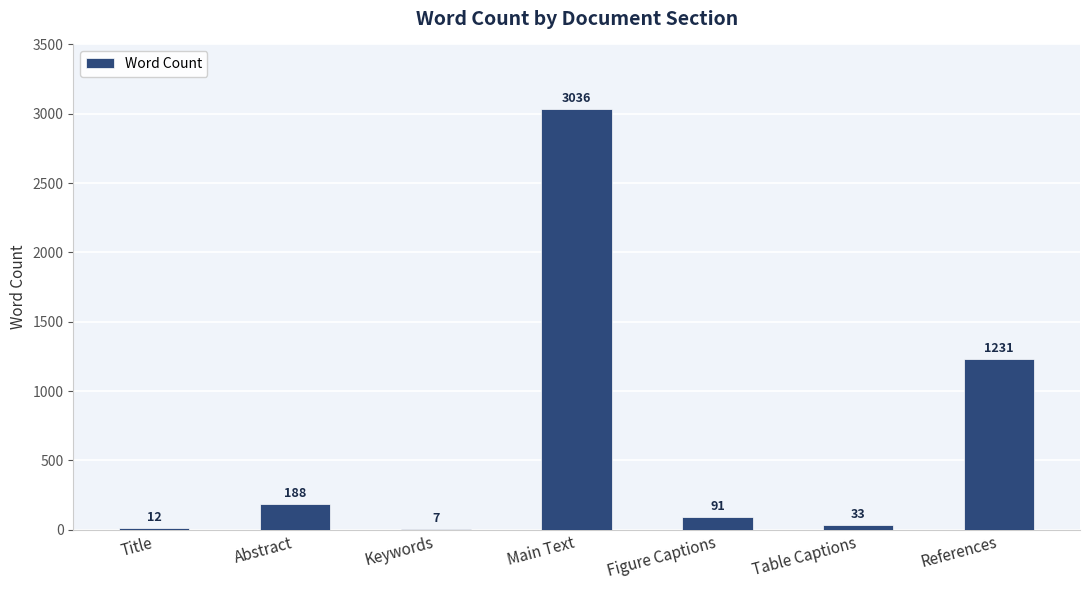

What is the change in value from Table Captions to References?

+1198